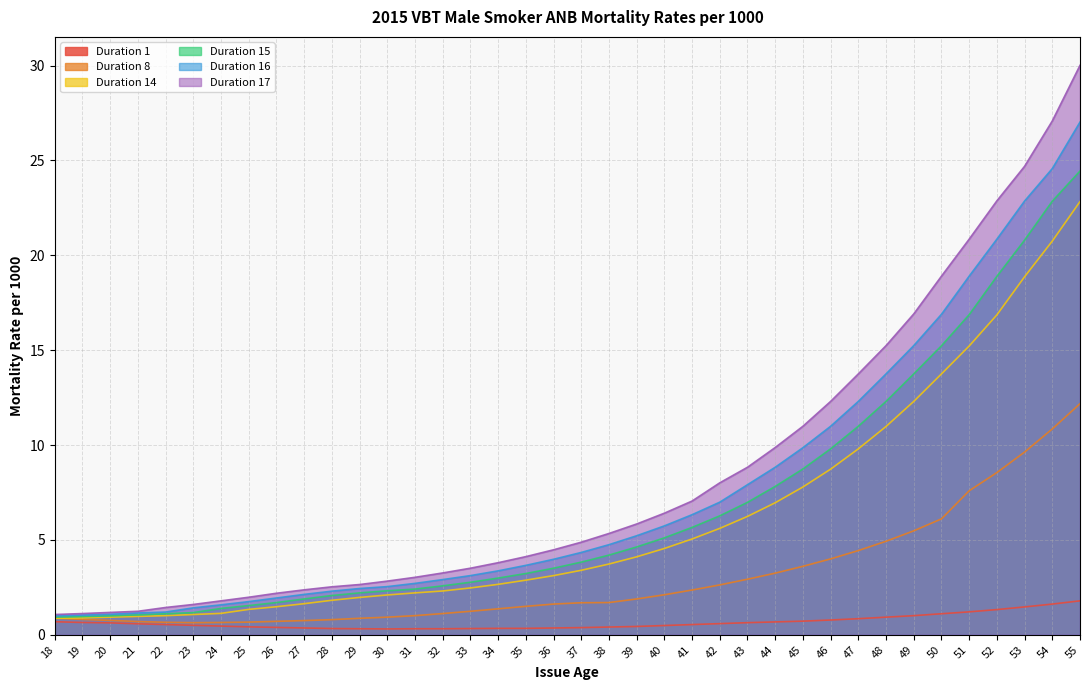

What are all the series names shown in the legend?

Duration 1, Duration 8, Duration 14, Duration 15, Duration 16, Duration 17